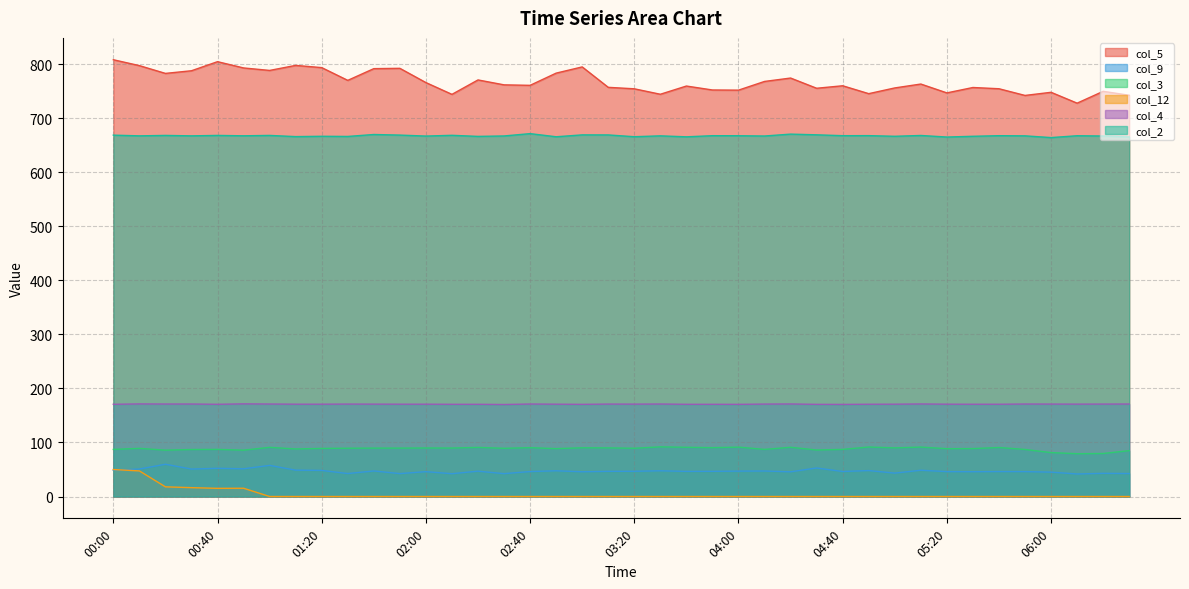

At which label does col_4 reach its minimum?

02:30